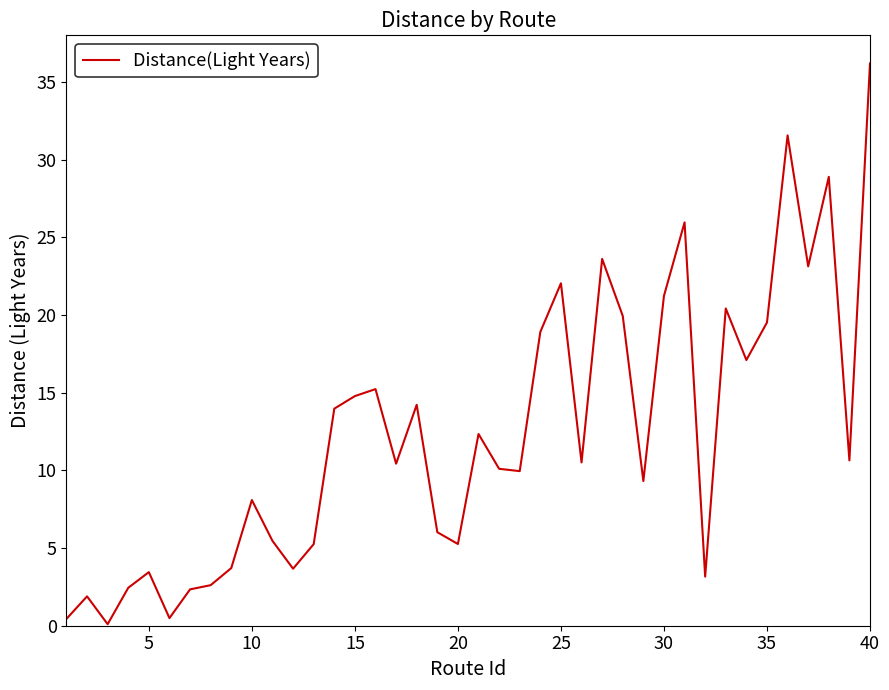

Does the chart display data point markers on the line(s)?

No